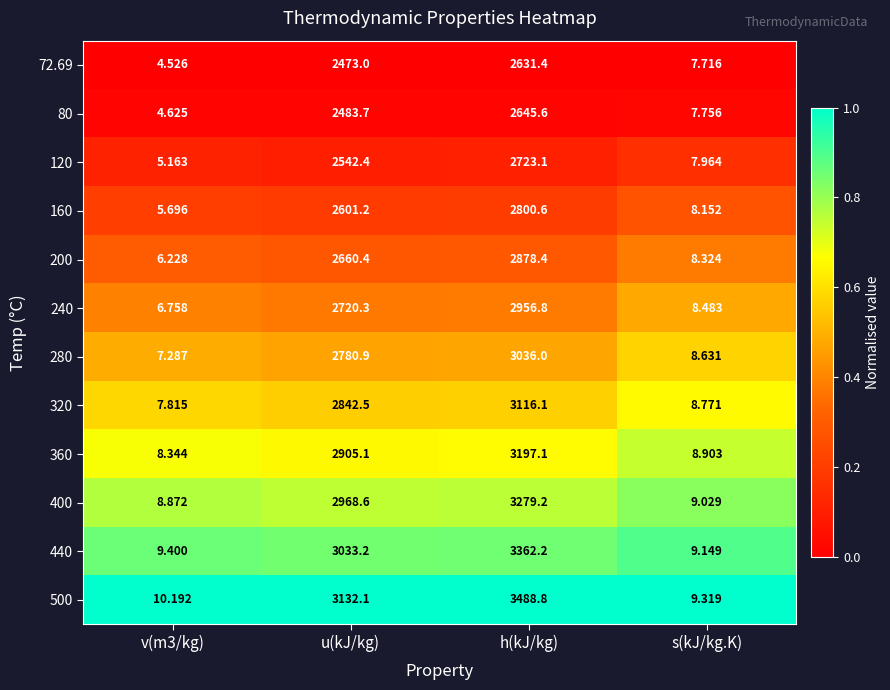

Which series changed the most between v(m3/kg) and u(kJ/kg)?

500